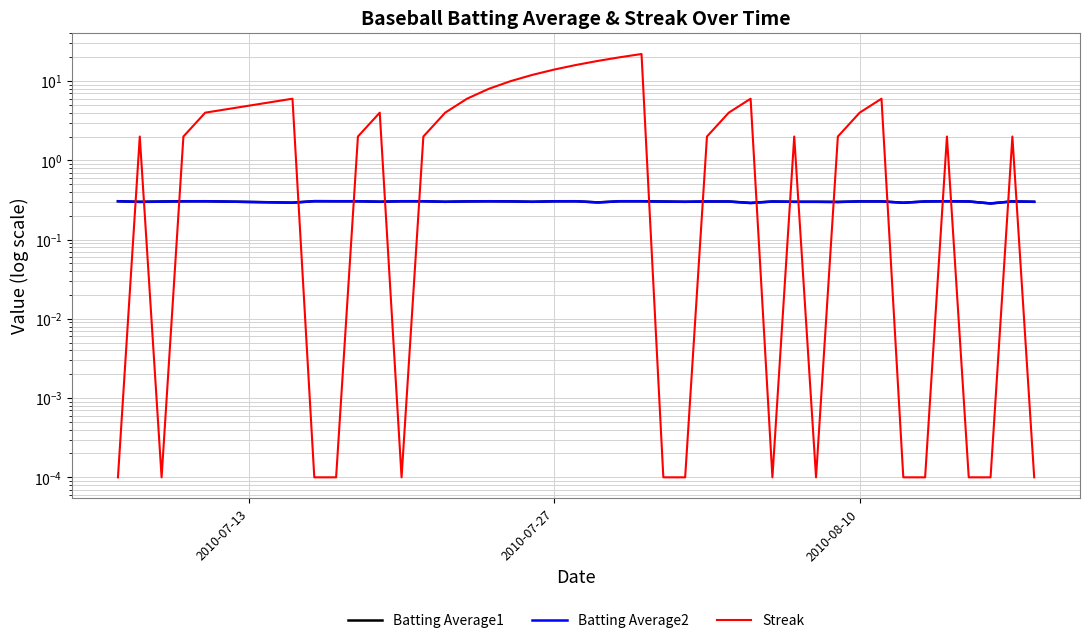

True or false: Batting Average2 and Streak intersect in this chart.

True